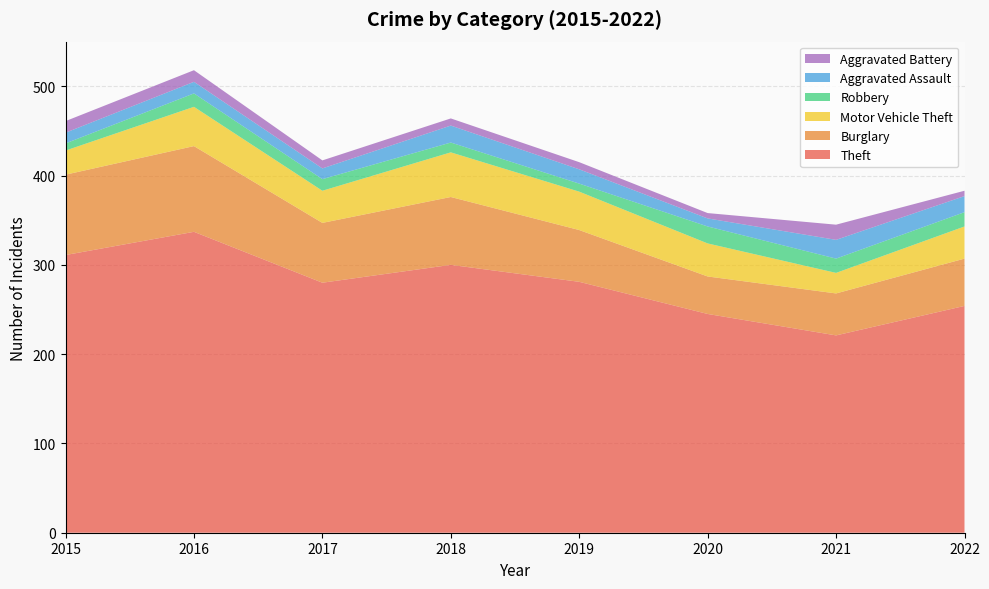

Reading left to right, extract all data points from this chart.

Theft: 2015=311	2016=337	2017=280	2018=300	2019=281	2020=245	2021=221	2022=254
Burglary: 2015=90	2016=96	2017=67	2018=76	2019=58	2020=42	2021=47	2022=53
Motor Vehicle Theft: 2015=27	2016=44	2017=36	2018=50	2019=43	2020=37	2021=23	2022=36
Robbery: 2015=8	2016=15	2017=13	2018=11	2019=9	2020=19	2021=16	2022=16
Aggravated Assault: 2015=12	2016=13	2017=12	2018=19	2019=16	2020=9	2021=21	2022=18
Aggravated Battery: 2015=13	2016=13	2017=9	2018=8	2019=8	2020=6	2021=17	2022=6